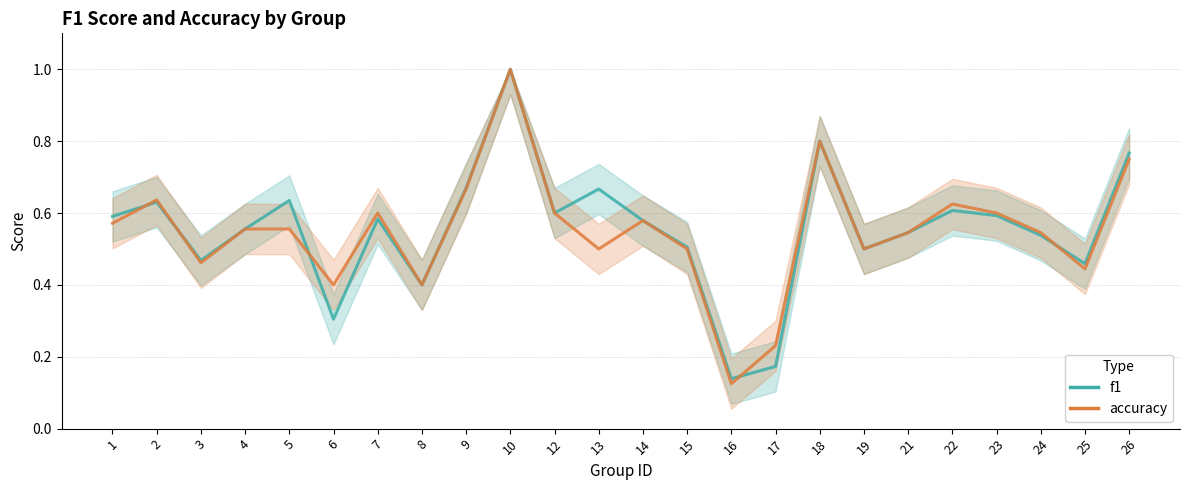

The accuracy series shows 0.2 at 5. True or false?

False